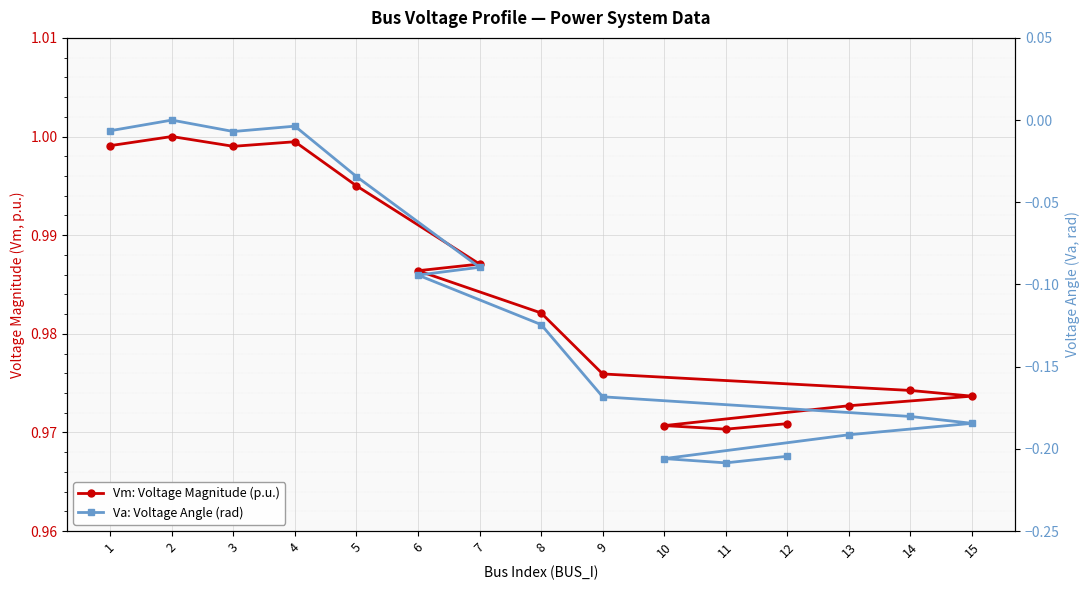

Reading right to left, transcribe all the data shown in this chart.

Vm: Voltage Magnitude (p.u.): 12=1.0	11=1.0	10=1.0	13=1.0	15=1.0	14=1.0	9=1.0	8=1.0	6=1.0	7=1.0	5=1.0	4=1.0	3=1.0	2=1.0	1=1.0
Va: Voltage Angle (rad): 12=-0.2	11=-0.2	10=-0.2	13=-0.2	15=-0.2	14=-0.2	9=-0.2	8=-0.1	6=-0.1	7=-0.1	5=-0.0	4=-0.0	3=-0.0	2=0.0	1=-0.0